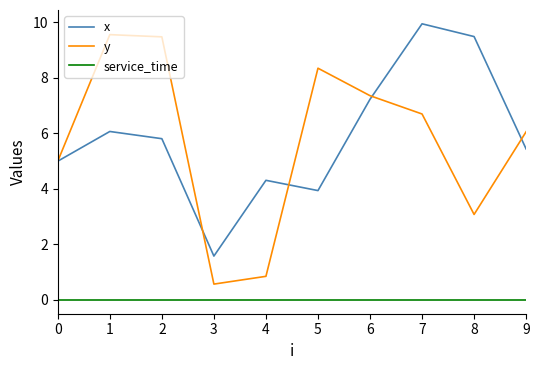

Rank the categories by x value from highest to lowest.

7, 8, 6, 1, 2, 9, 0, 4, 5, 3